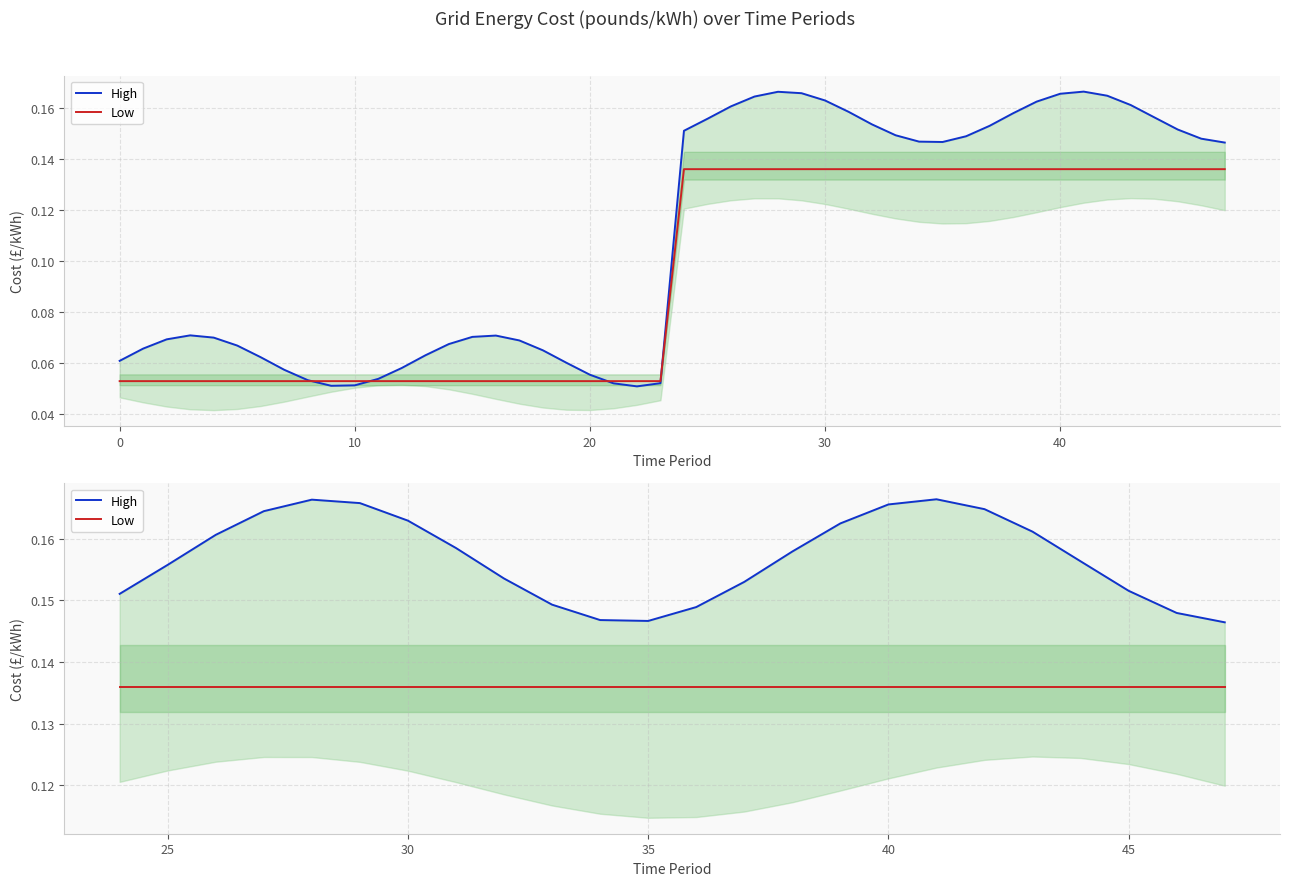

True or false: Low has more than 0 points higher than both neighbors.

False